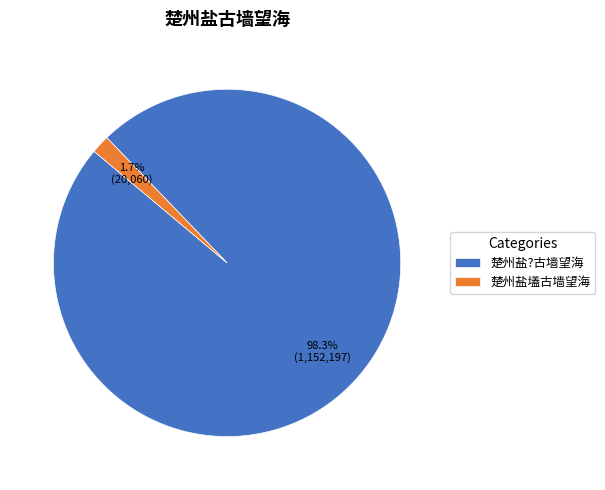

What is the smallest slice in the pie chart?

楚州盐壒古墙望海